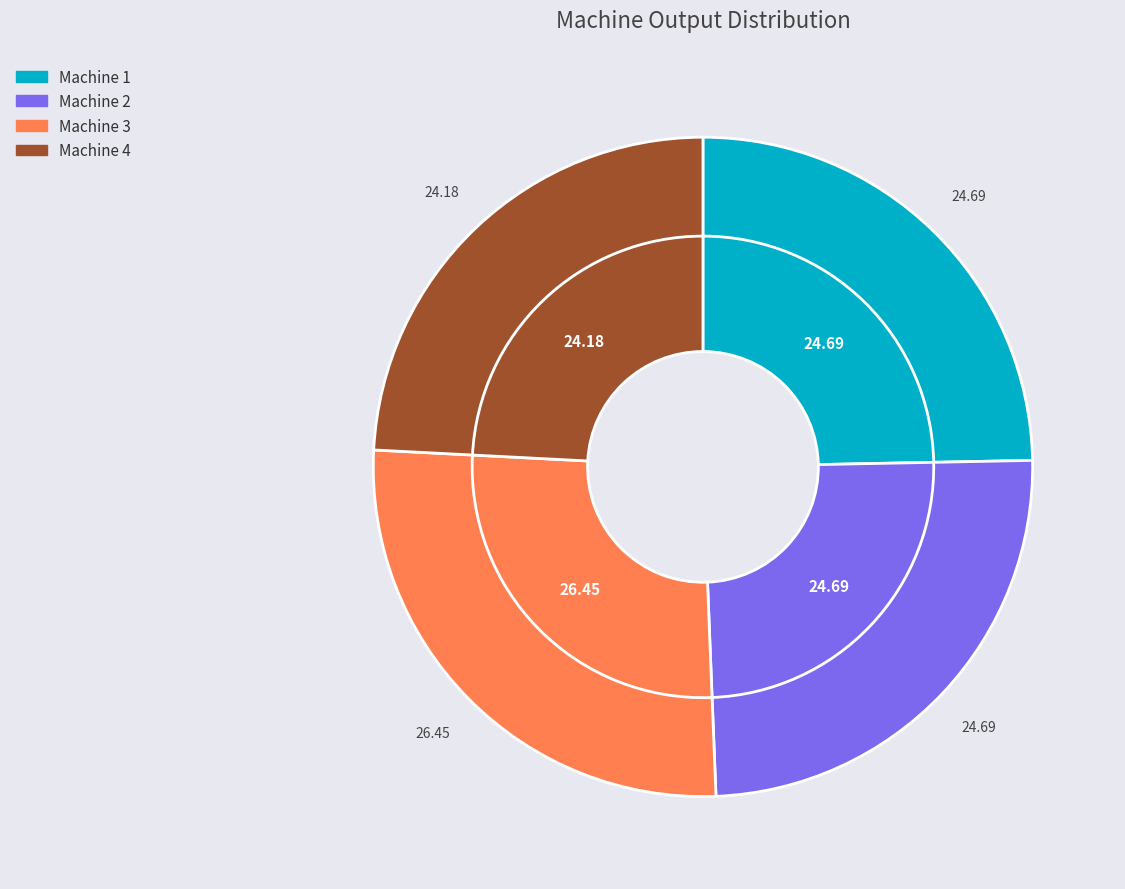

What is the largest slice in the pie chart?

Machine 3